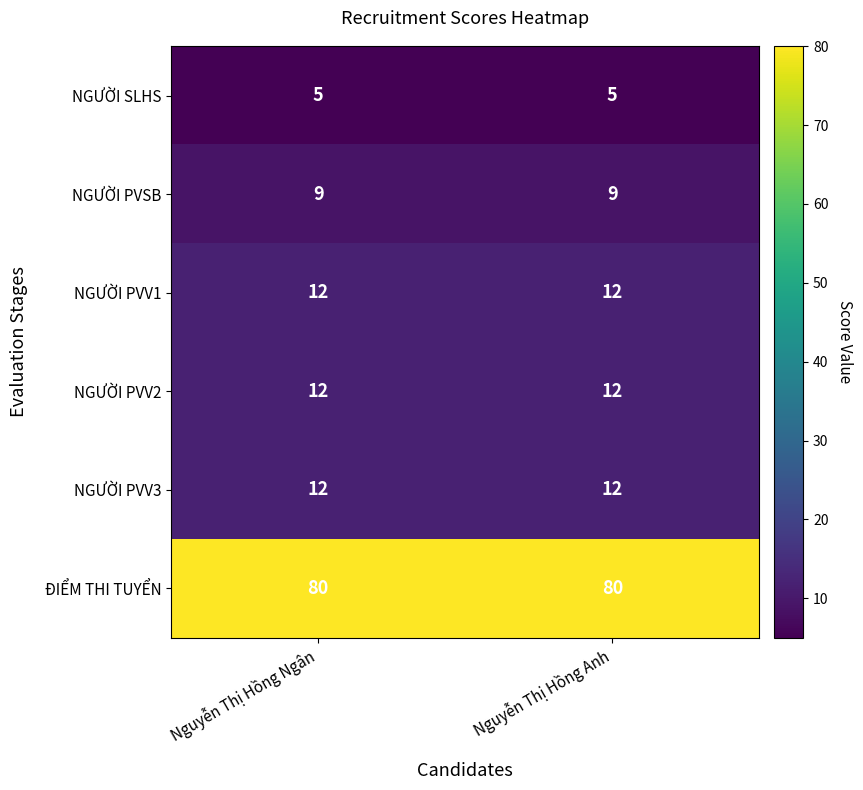

At how many categories does at least one series exceed 26?

2